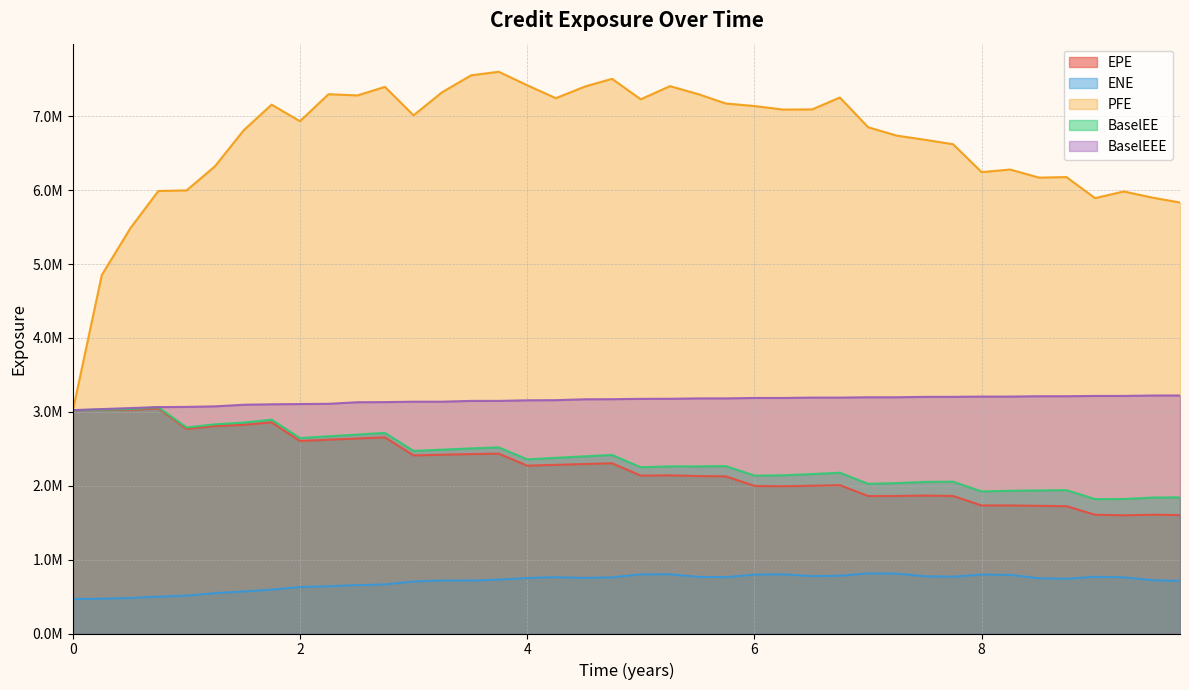

Which category has the highest value in the BaselEEE series?

9.51091